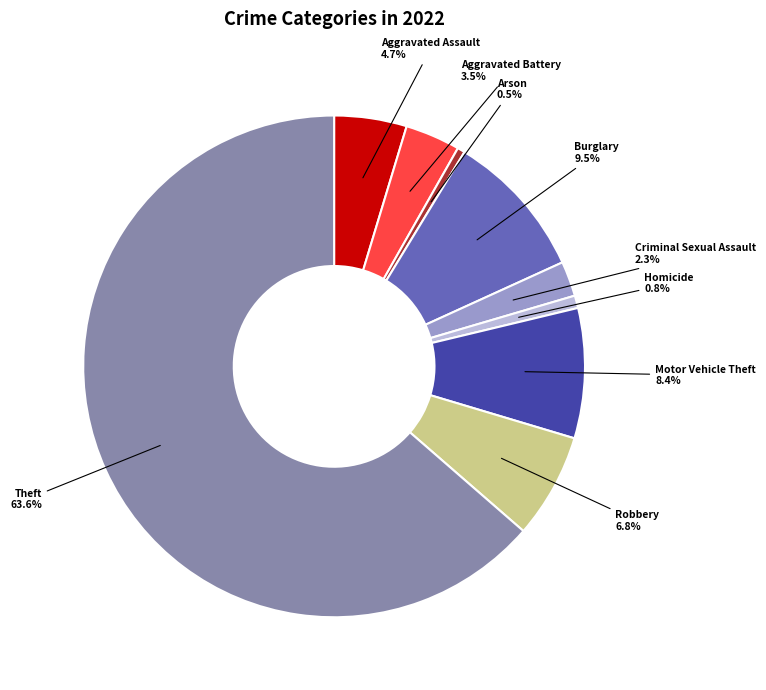

True or false: Robbery accounts for 7% of the total.

True